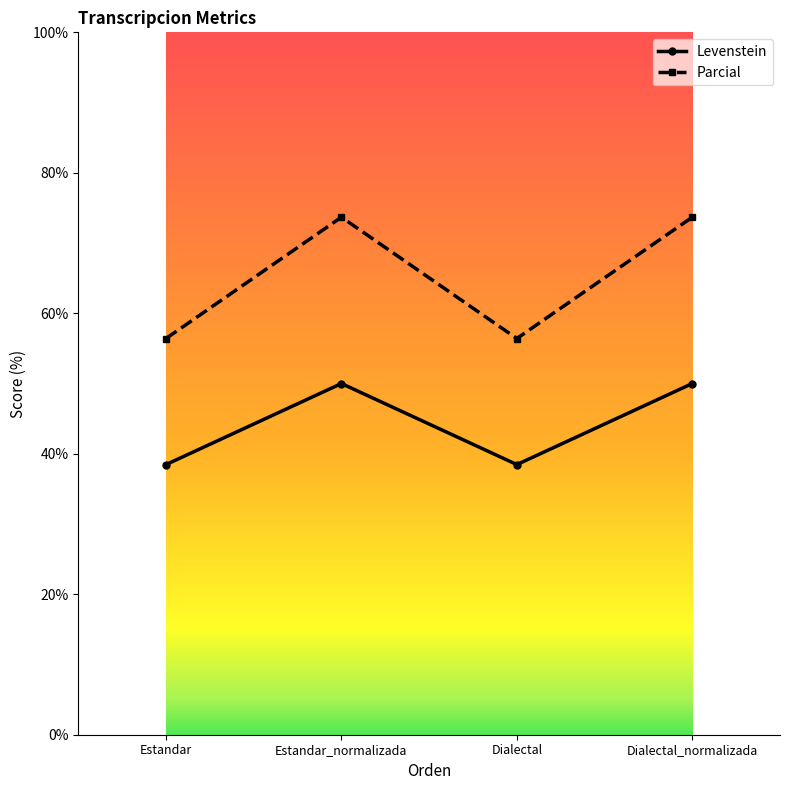

How many lines are shown in the chart?

2